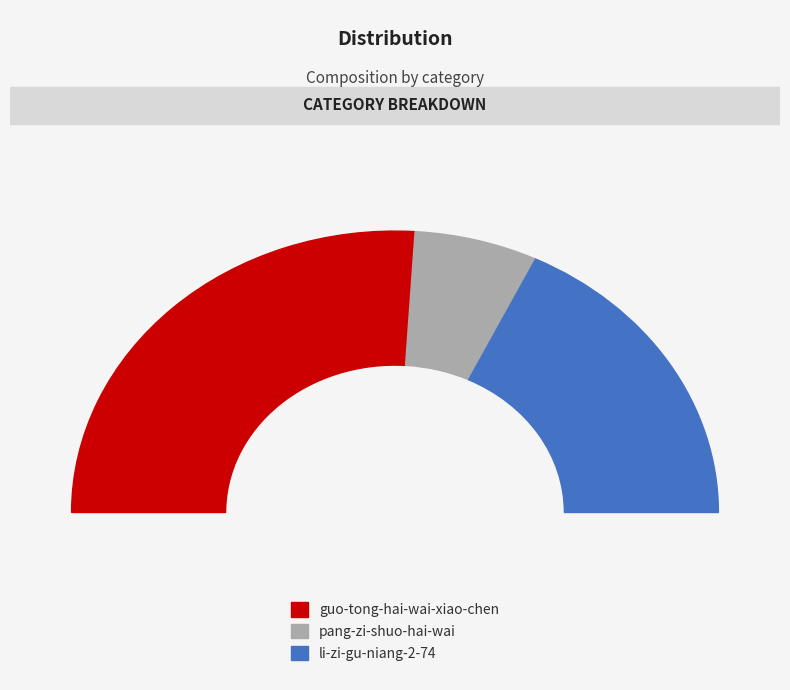

To the nearest percent, what is the difference between the guo-tong-hai-wai-xiao-chen and pang-zi-shuo-hai-wai slice percentages?

40%